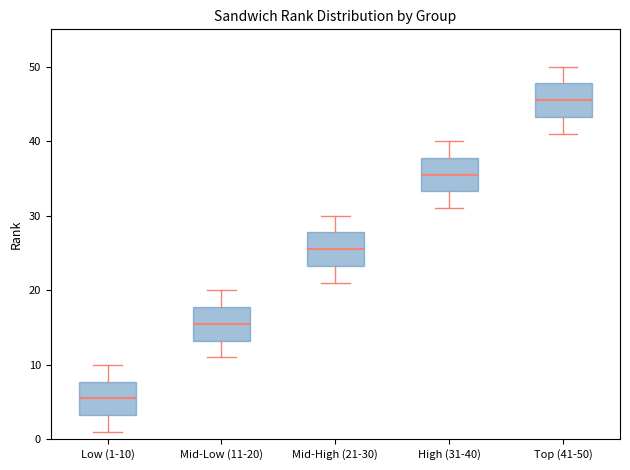

Reading left to right, read every box against the y-axis: the position of its median line, the range the box covers, and the ends of its whiskers. The values are not printed on the chart, so give them approximately, as read against the axis.

Low (1-10): median 6, box 3 to 8, whiskers 1 to 10
Mid-Low (11-20): median 16, box 13 to 18, whiskers 11 to 20
Mid-High (21-30): median 26, box 23 to 28, whiskers 21 to 30
High (31-40): median 36, box 33 to 38, whiskers 31 to 40
Top (41-50): median 46, box 43 to 48, whiskers 41 to 50